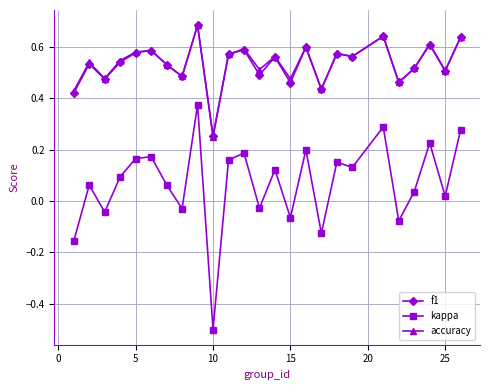

At how many categories does at least one series exceed 0?

25